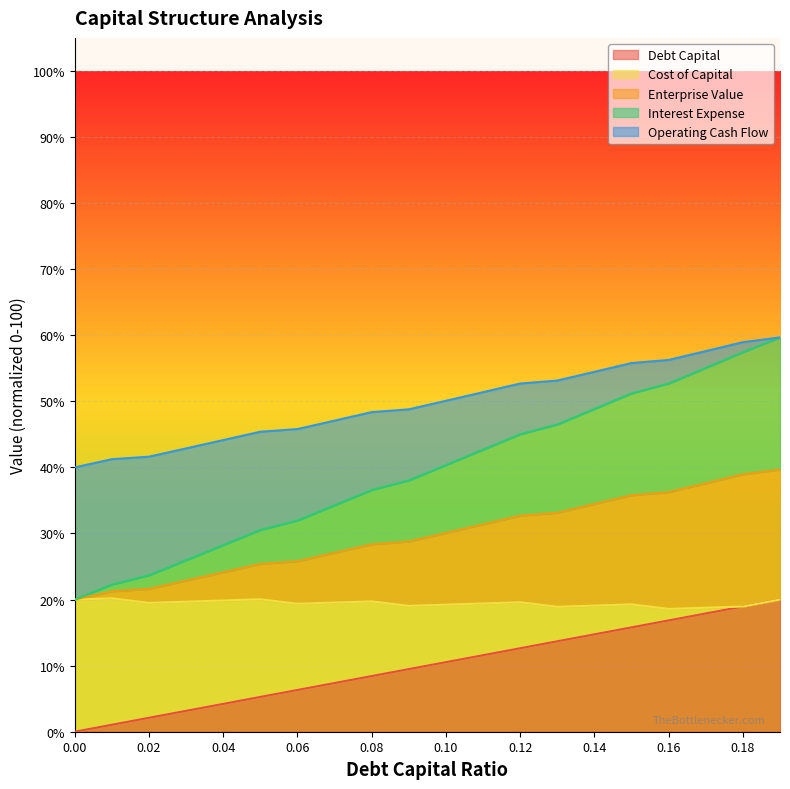

What is the highest value of the Debt Capital series?

20.0